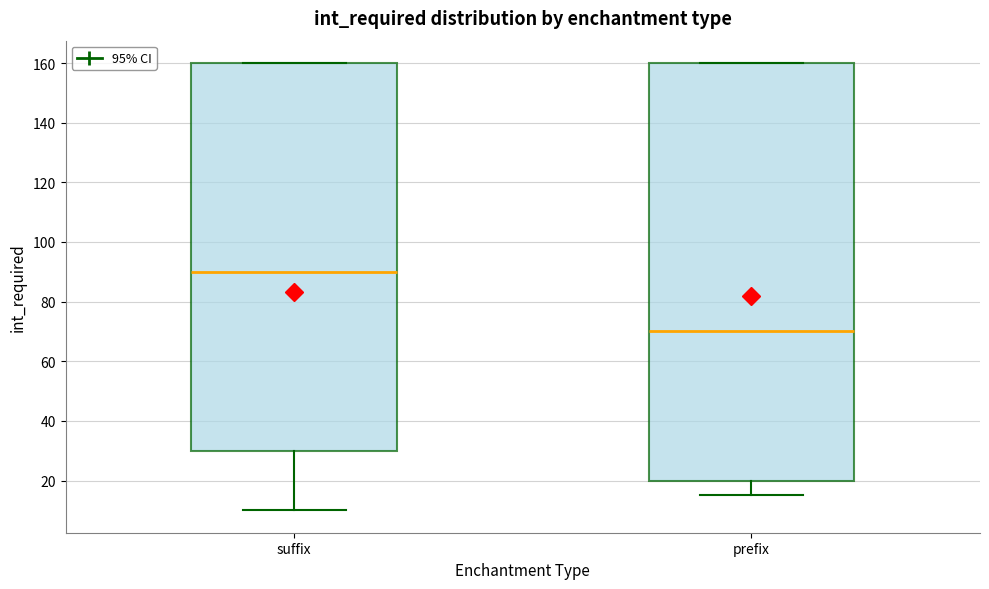

Which box's median line is the highest?

suffix